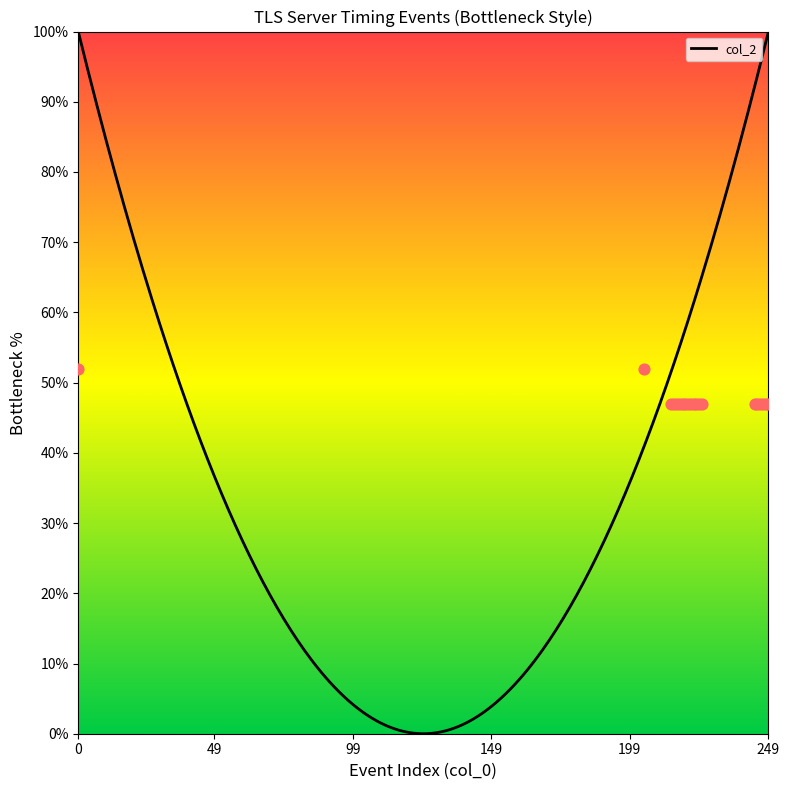

Approximately how many times larger is the value at 0 compared to 219?

1.1